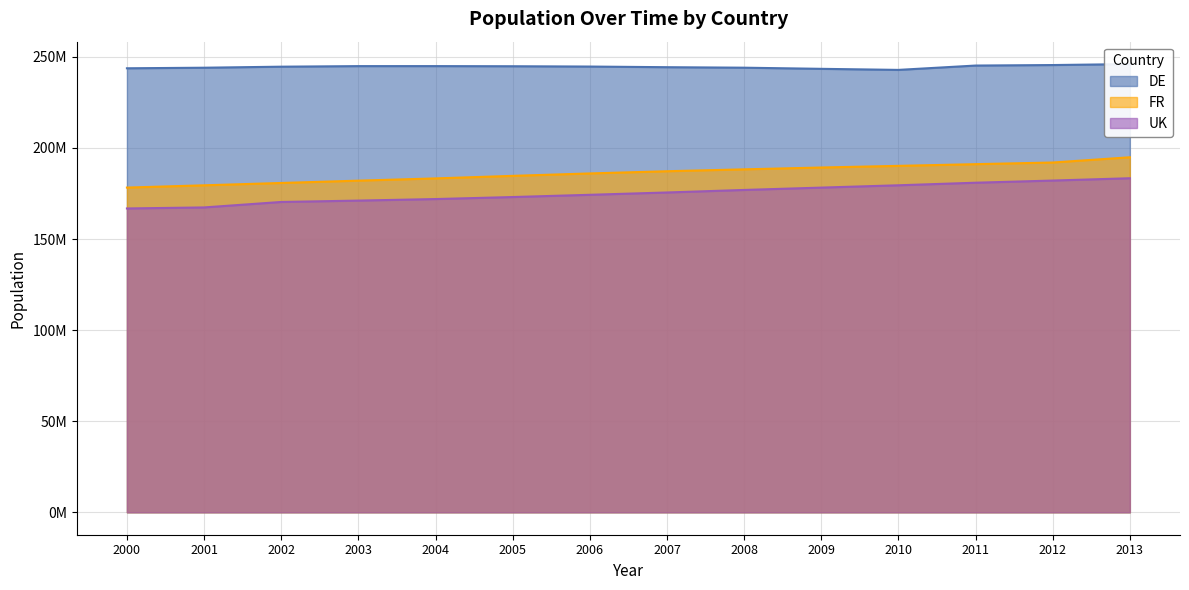

Which series has the widest spread of values?

FR